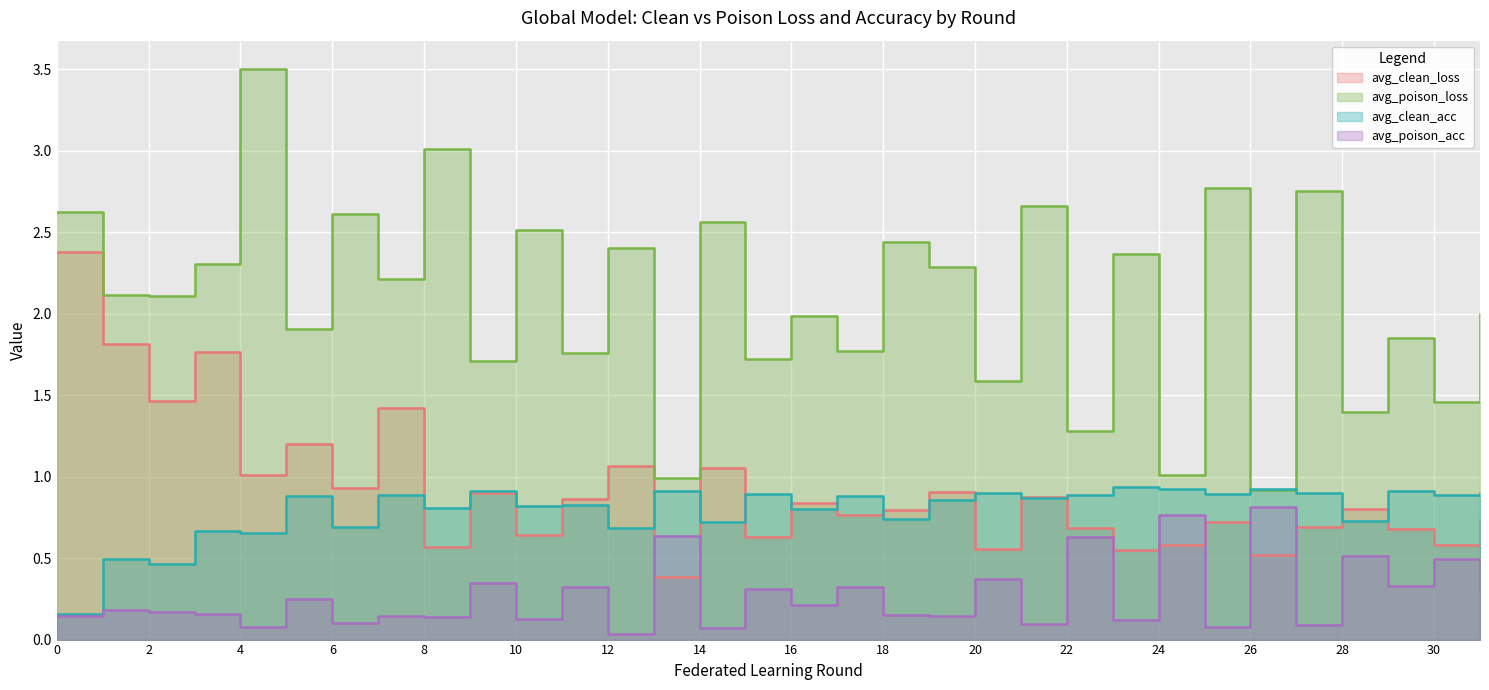

Is it true that avg_poison_loss equals 2.0 at 31?

True